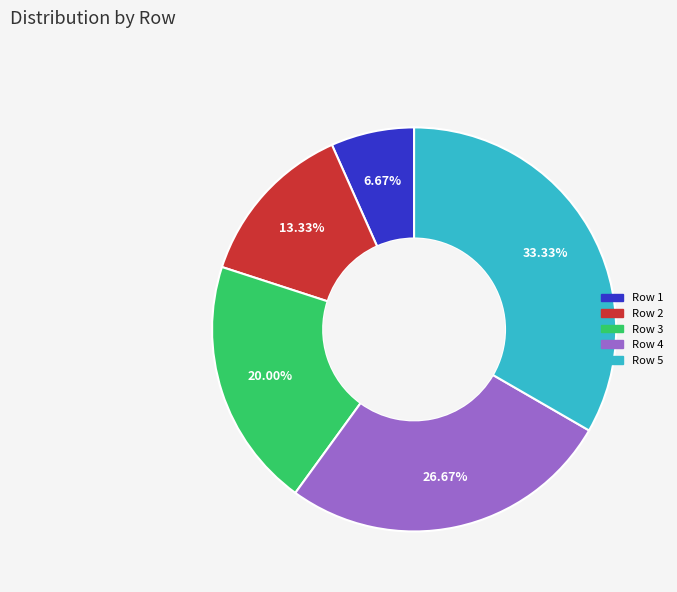

How many segments does this pie chart have?

5